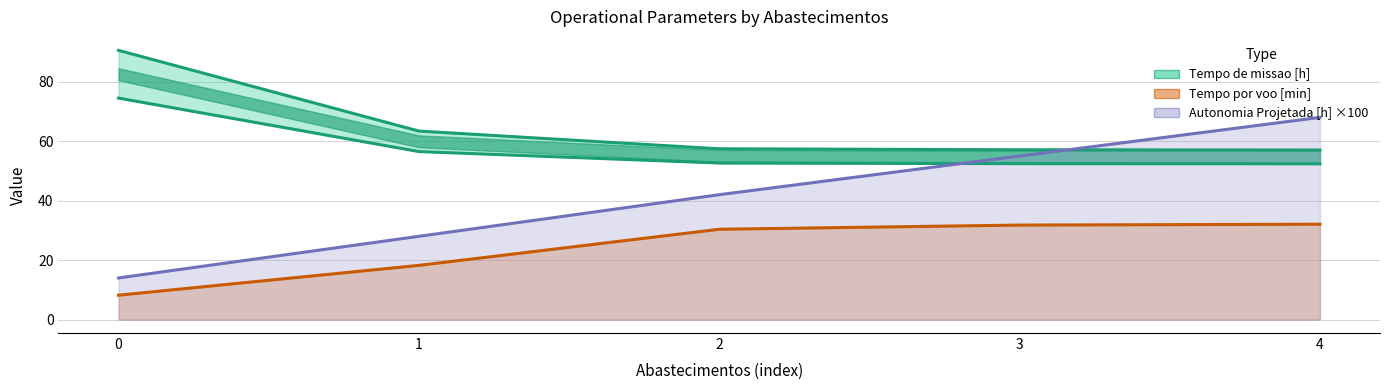

True or false: Tempo por voo [min] has more than 2 points higher than both neighbors.

False